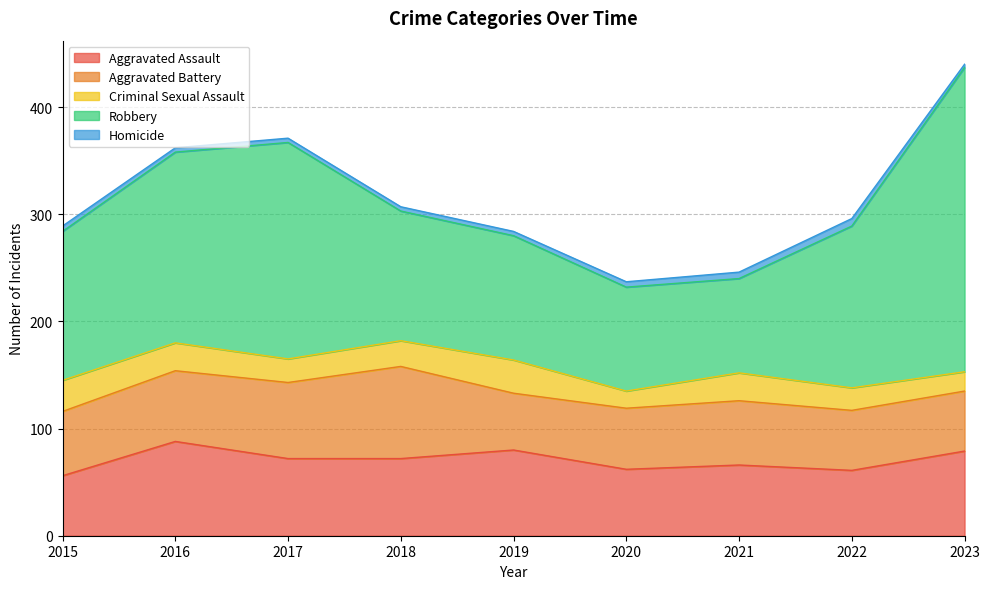

What are all the series names shown in the legend?

Aggravated Assault, Aggravated Battery, Criminal Sexual Assault, Robbery, Homicide